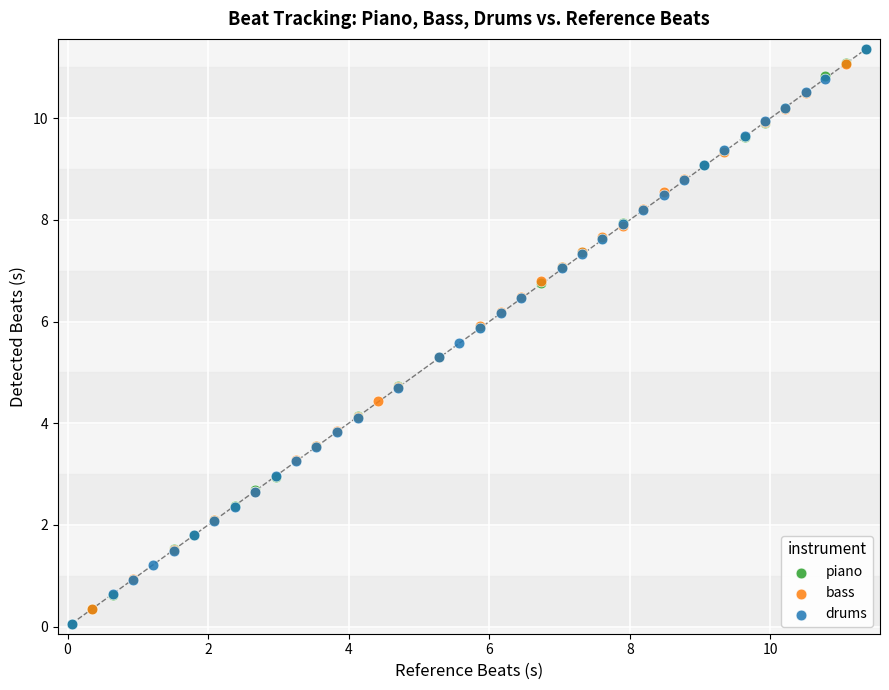

What are all the series names shown in the legend?

piano, bass, drums